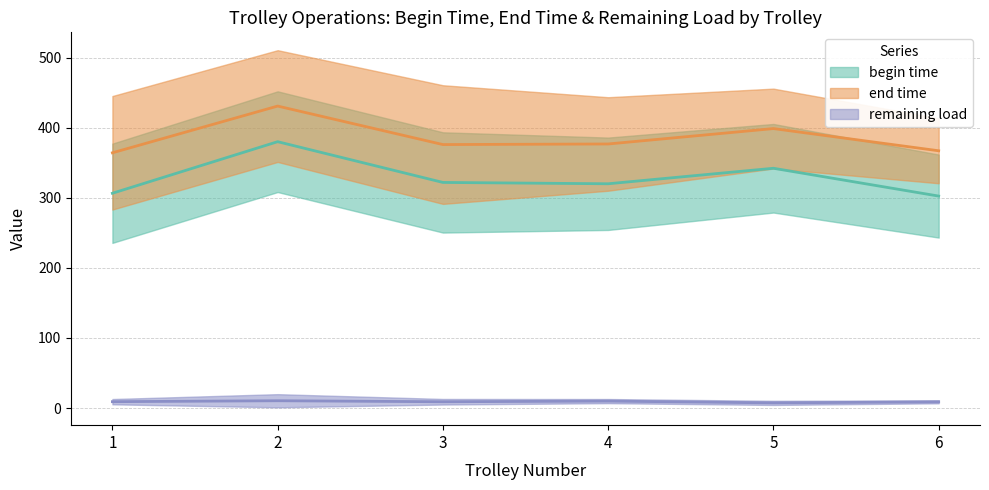

True or false: end time has more than 1 points higher than both neighbors.

True